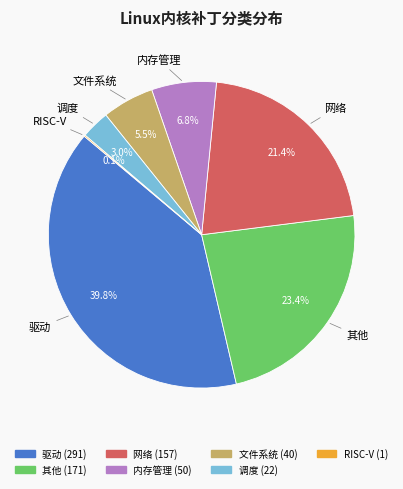

Does 驱动 represent more than half of the total?

No